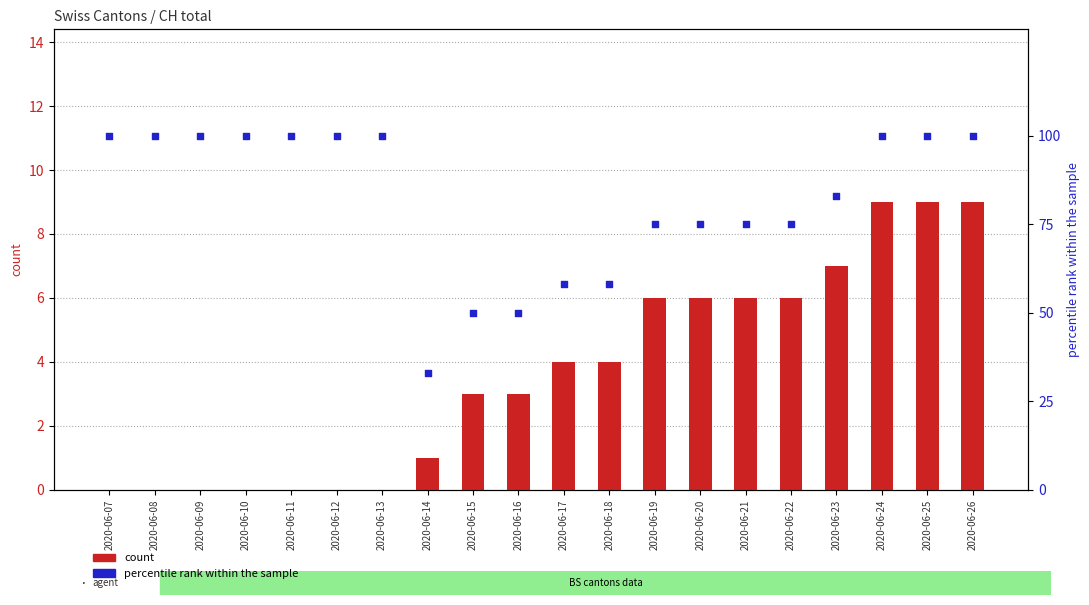

Which series contains the highest Y value?

percentile rank within the sample